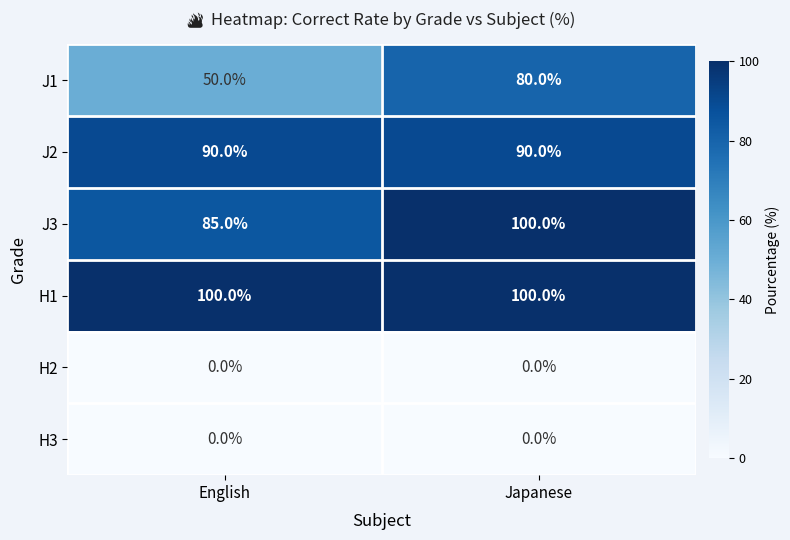

Read the J3 value at English.

85